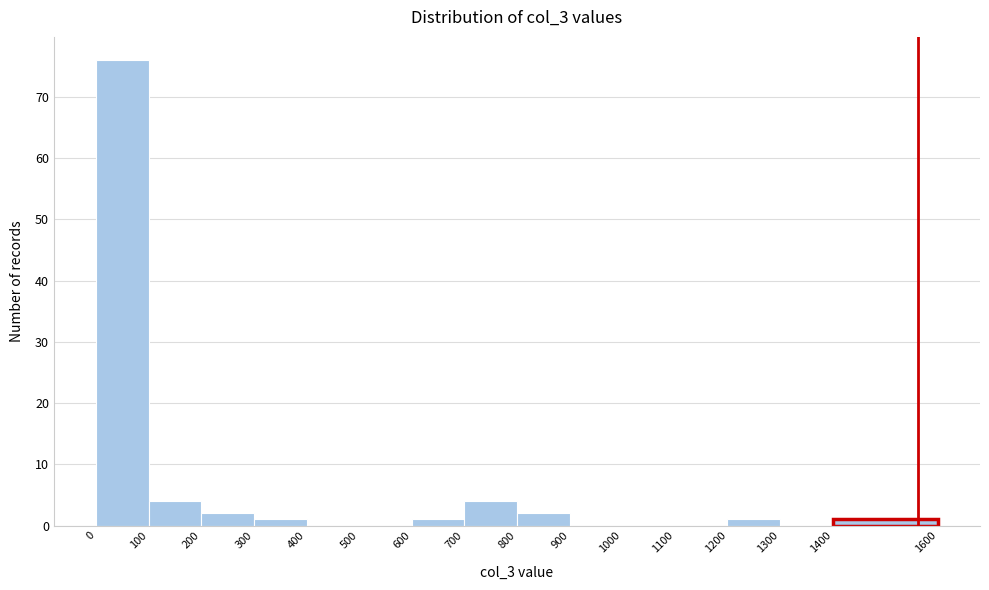

How tall is the bar that spans 200 to 300 on the x-axis? The values are not printed on the chart, so give them approximately, as read against the axis.

2